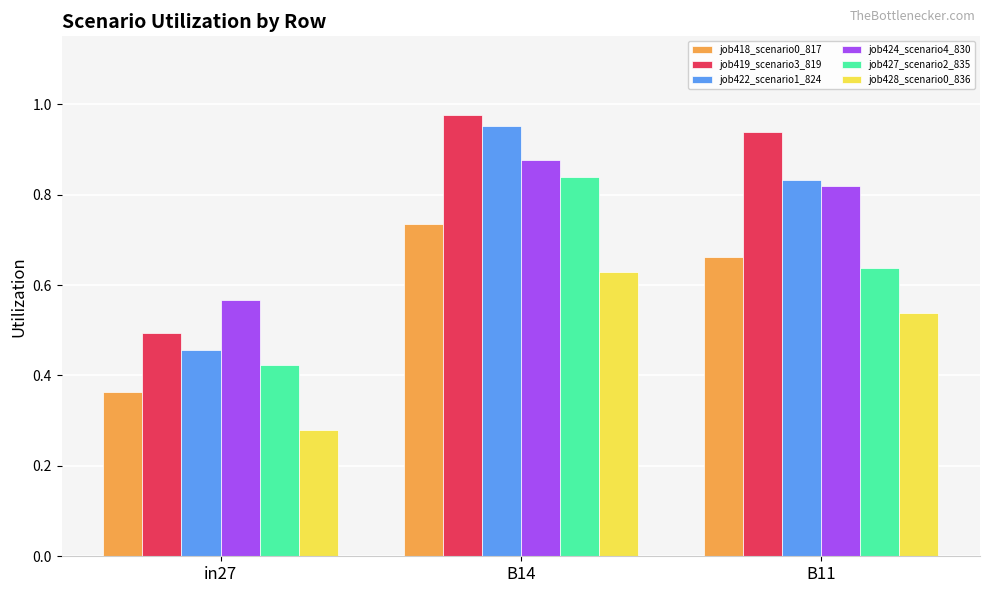

What is the total value across all series at in27?

2.6